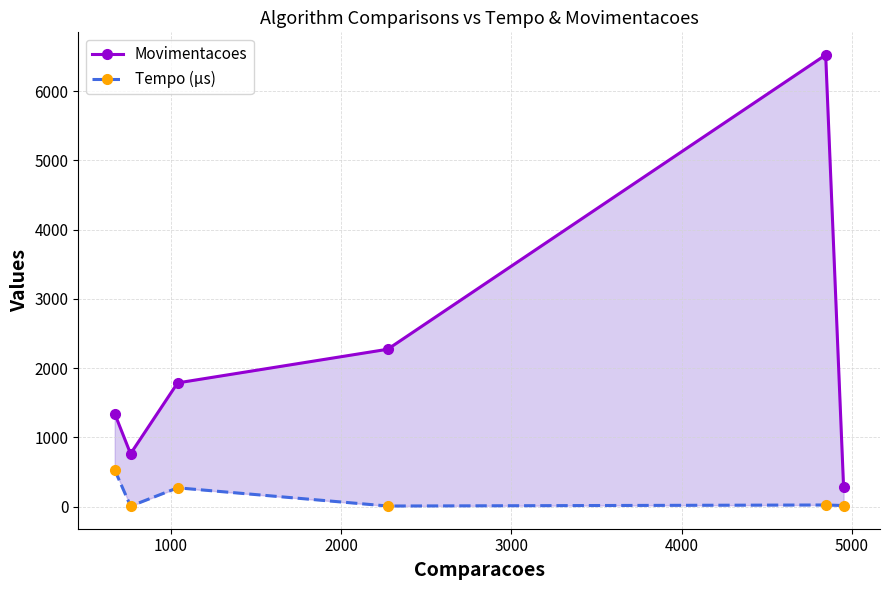

True or false: Movimentacoes and Tempo (µs) cross at least once.

False